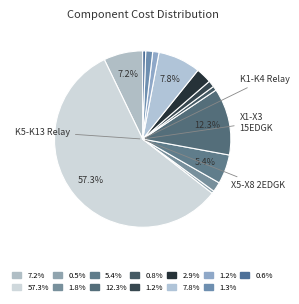

How many slices are in this pie chart?

13